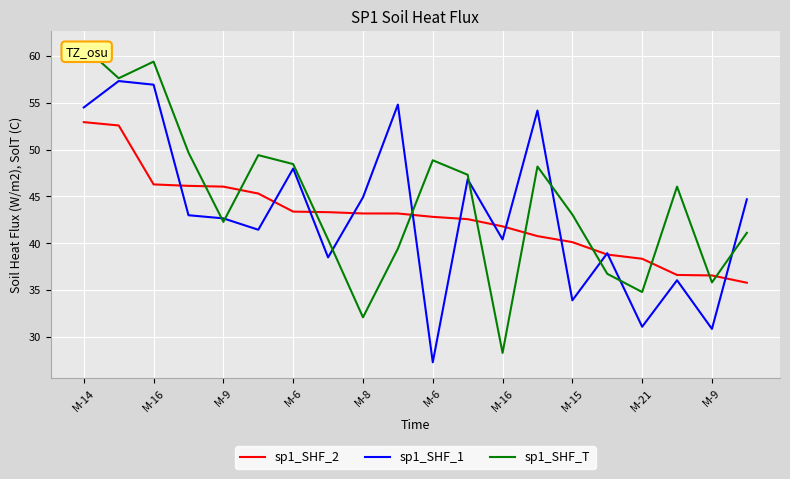

True or false: sp1_SHF_2 and sp1_SHF_T cross at least once.

True